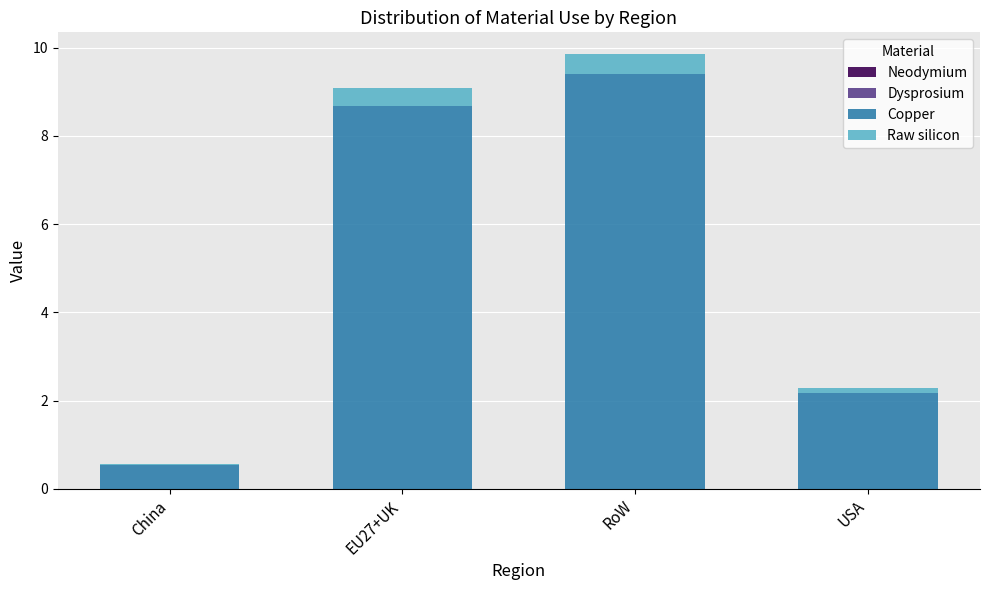

At which category is the sum across all series the highest?

RoW